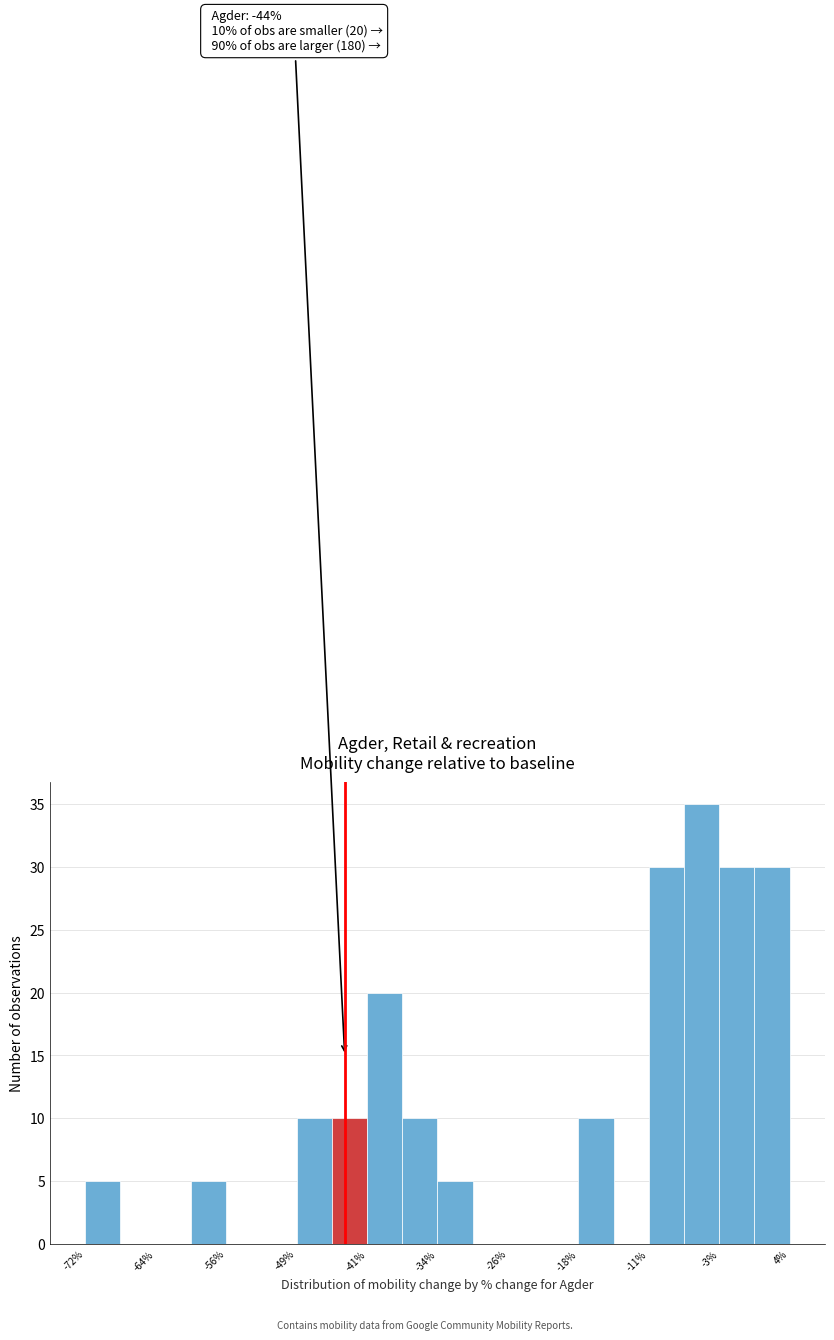

Around what value on the x-axis is the tallest bar? Give the approximate position of its centre, as read against the axis.

-5